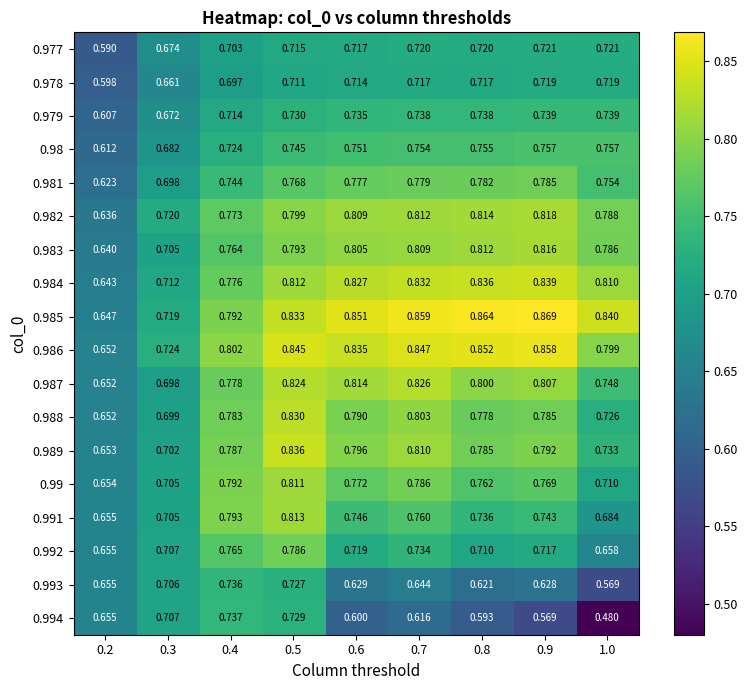

Reading right to left, what are all the values shown in this chart?

0.977: 1.0=0.7	0.9=0.7	0.8=0.7	0.7=0.7	0.6=0.7	0.5=0.7	0.4=0.7	0.3=0.7	0.2=0.6
0.978: 1.0=0.7	0.9=0.7	0.8=0.7	0.7=0.7	0.6=0.7	0.5=0.7	0.4=0.7	0.3=0.7	0.2=0.6
0.979: 1.0=0.7	0.9=0.7	0.8=0.7	0.7=0.7	0.6=0.7	0.5=0.7	0.4=0.7	0.3=0.7	0.2=0.6
0.98: 1.0=0.8	0.9=0.8	0.8=0.8	0.7=0.8	0.6=0.8	0.5=0.7	0.4=0.7	0.3=0.7	0.2=0.6
0.981: 1.0=0.8	0.9=0.8	0.8=0.8	0.7=0.8	0.6=0.8	0.5=0.8	0.4=0.7	0.3=0.7	0.2=0.6
0.982: 1.0=0.8	0.9=0.8	0.8=0.8	0.7=0.8	0.6=0.8	0.5=0.8	0.4=0.8	0.3=0.7	0.2=0.6
0.983: 1.0=0.8	0.9=0.8	0.8=0.8	0.7=0.8	0.6=0.8	0.5=0.8	0.4=0.8	0.3=0.7	0.2=0.6
0.984: 1.0=0.8	0.9=0.8	0.8=0.8	0.7=0.8	0.6=0.8	0.5=0.8	0.4=0.8	0.3=0.7	0.2=0.6
0.985: 1.0=0.8	0.9=0.9	0.8=0.9	0.7=0.9	0.6=0.9	0.5=0.8	0.4=0.8	0.3=0.7	0.2=0.6
0.986: 1.0=0.8	0.9=0.9	0.8=0.9	0.7=0.8	0.6=0.8	0.5=0.8	0.4=0.8	0.3=0.7	0.2=0.7
0.987: 1.0=0.7	0.9=0.8	0.8=0.8	0.7=0.8	0.6=0.8	0.5=0.8	0.4=0.8	0.3=0.7	0.2=0.7
0.988: 1.0=0.7	0.9=0.8	0.8=0.8	0.7=0.8	0.6=0.8	0.5=0.8	0.4=0.8	0.3=0.7	0.2=0.7
0.989: 1.0=0.7	0.9=0.8	0.8=0.8	0.7=0.8	0.6=0.8	0.5=0.8	0.4=0.8	0.3=0.7	0.2=0.7
0.99: 1.0=0.7	0.9=0.8	0.8=0.8	0.7=0.8	0.6=0.8	0.5=0.8	0.4=0.8	0.3=0.7	0.2=0.7
0.991: 1.0=0.7	0.9=0.7	0.8=0.7	0.7=0.8	0.6=0.7	0.5=0.8	0.4=0.8	0.3=0.7	0.2=0.7
0.992: 1.0=0.7	0.9=0.7	0.8=0.7	0.7=0.7	0.6=0.7	0.5=0.8	0.4=0.8	0.3=0.7	0.2=0.7
0.993: 1.0=0.6	0.9=0.6	0.8=0.6	0.7=0.6	0.6=0.6	0.5=0.7	0.4=0.7	0.3=0.7	0.2=0.7
0.994: 1.0=0.5	0.9=0.6	0.8=0.6	0.7=0.6	0.6=0.6	0.5=0.7	0.4=0.7	0.3=0.7	0.2=0.7